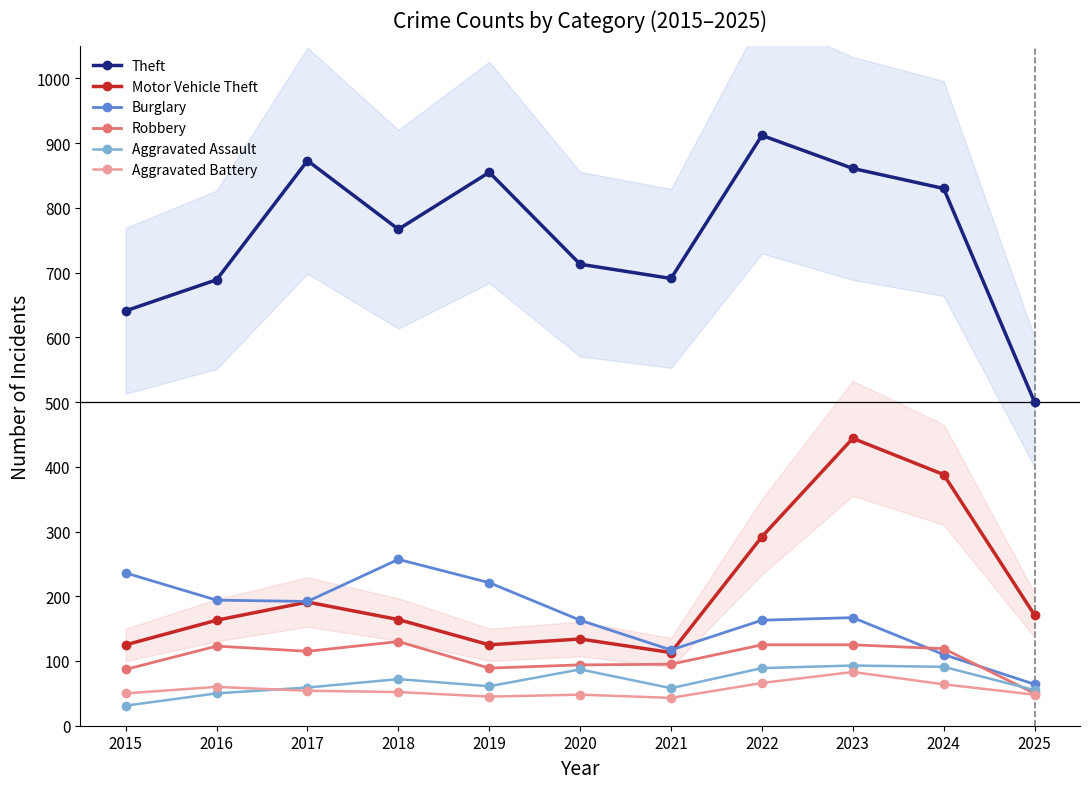

What is the value of the Robbery point at the 1st from the left?

87